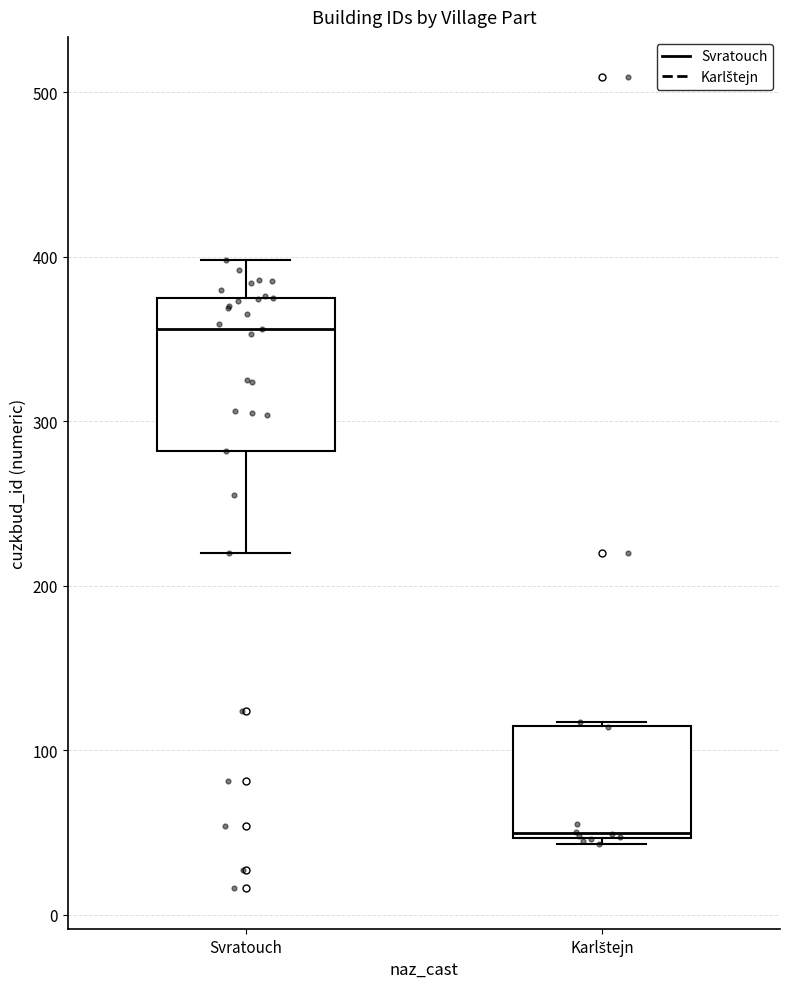

Reading left to right, transcribe this box plot: for each box, give where its median line is, the range the box spans, and where its two whiskers end, as read against the y-axis. The values are not printed on the chart, so give them approximately, as read against the axis.

Svratouch: median 360, box 280 to 380, whiskers 220 to 400
Karlštejn: median 50, box 50 to 110, whiskers 40 to 120